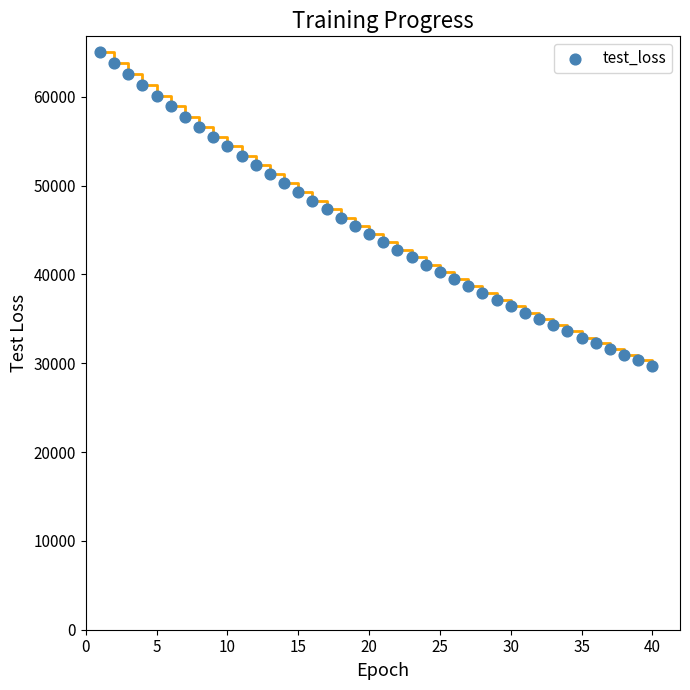

What is the range of X values (max minus min)?

39.0